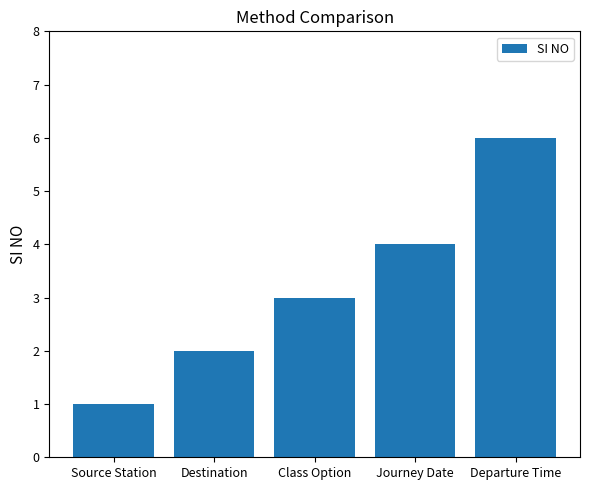

List the labels in order of value, smallest first.

Source Station, Destination, Class Option, Journey Date, Departure Time